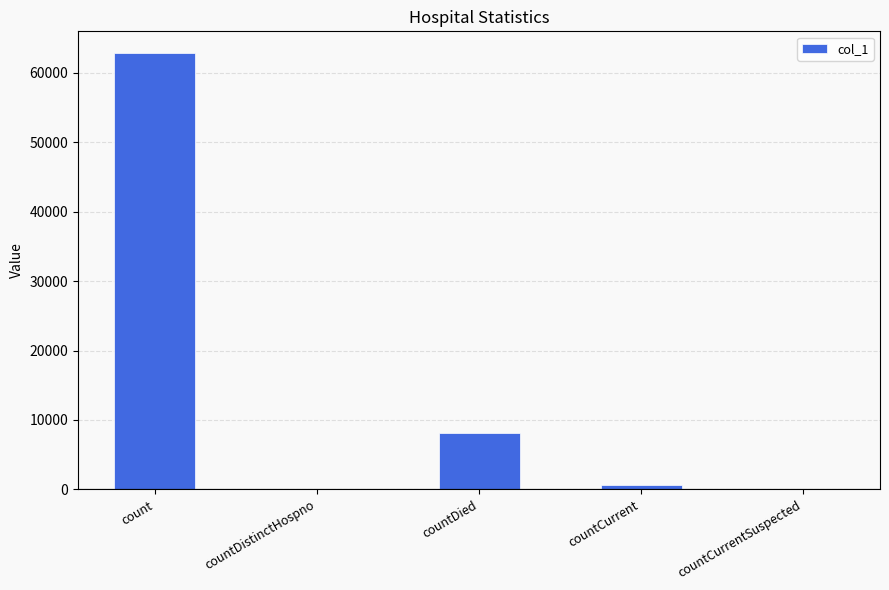

The value at countDistinctHospno is 0. True or false?

True